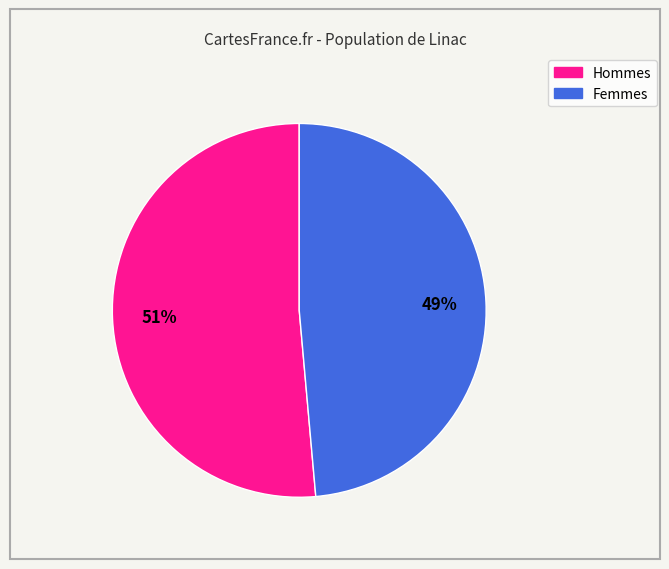

How many slices are in this pie chart?

2